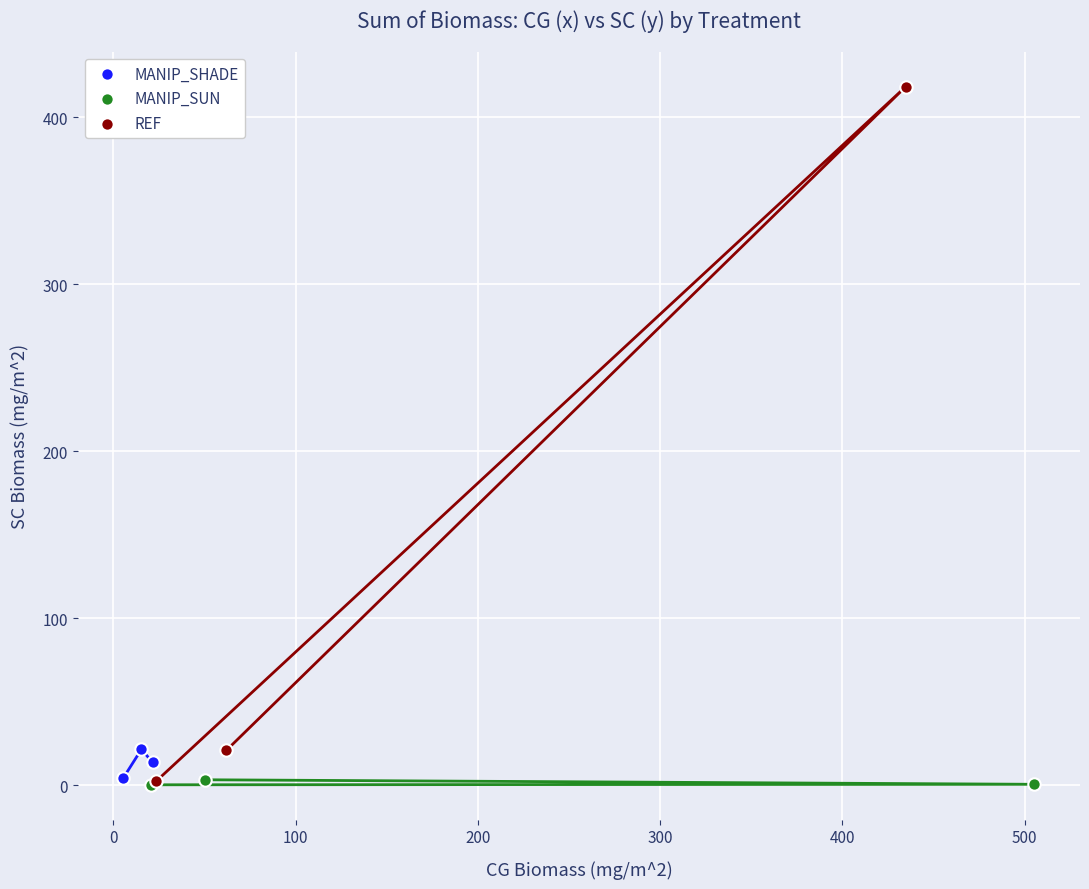

Which series has the largest Y range (max minus min)?

REF